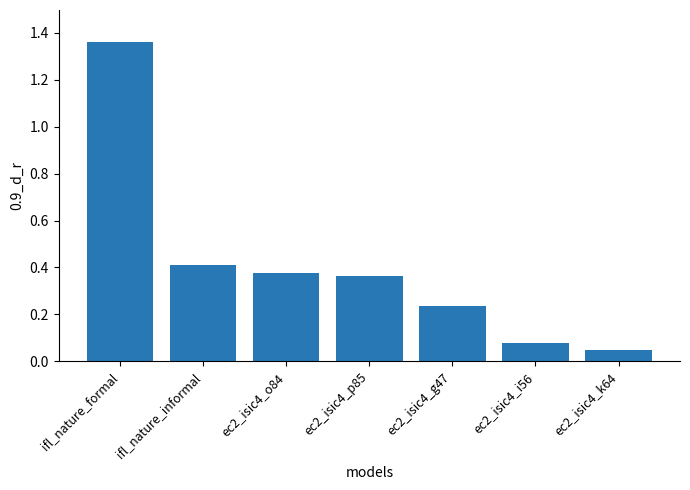

Are the bars grouped side by side (vs. stacked)?

No